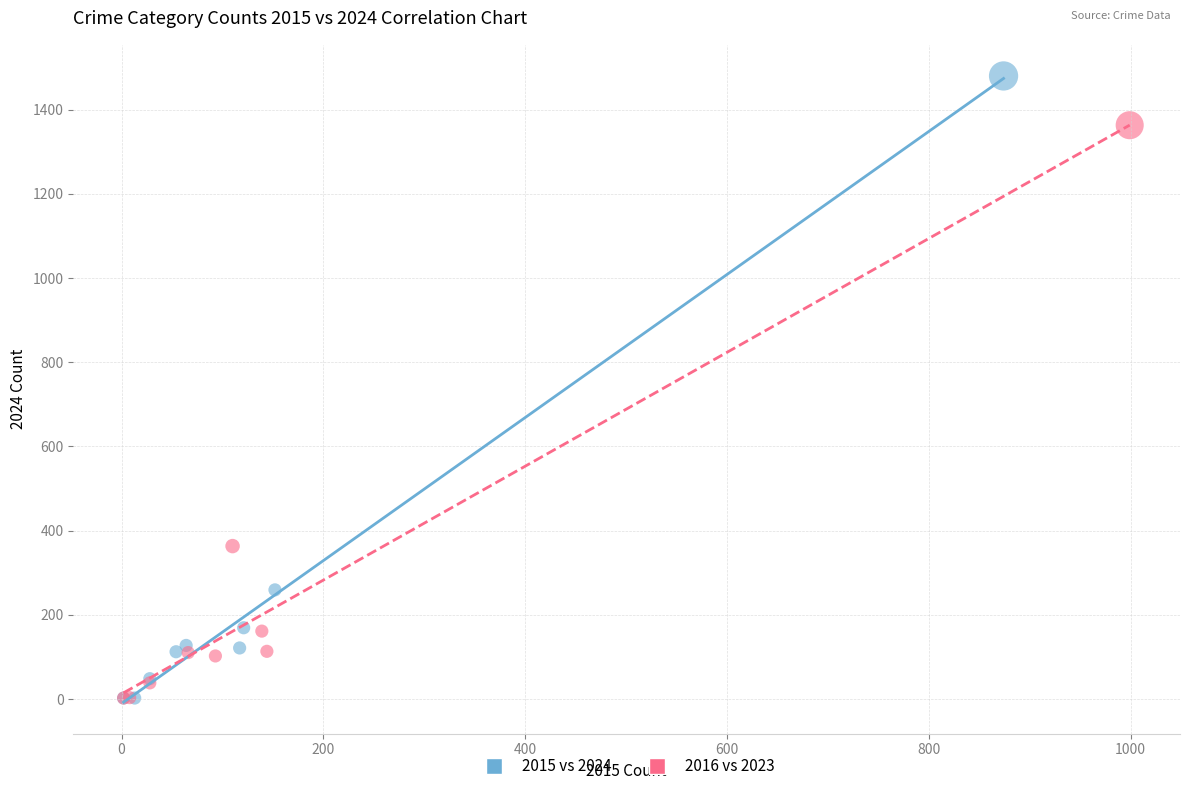

Which series contains the highest Y value?

2015 vs 2024